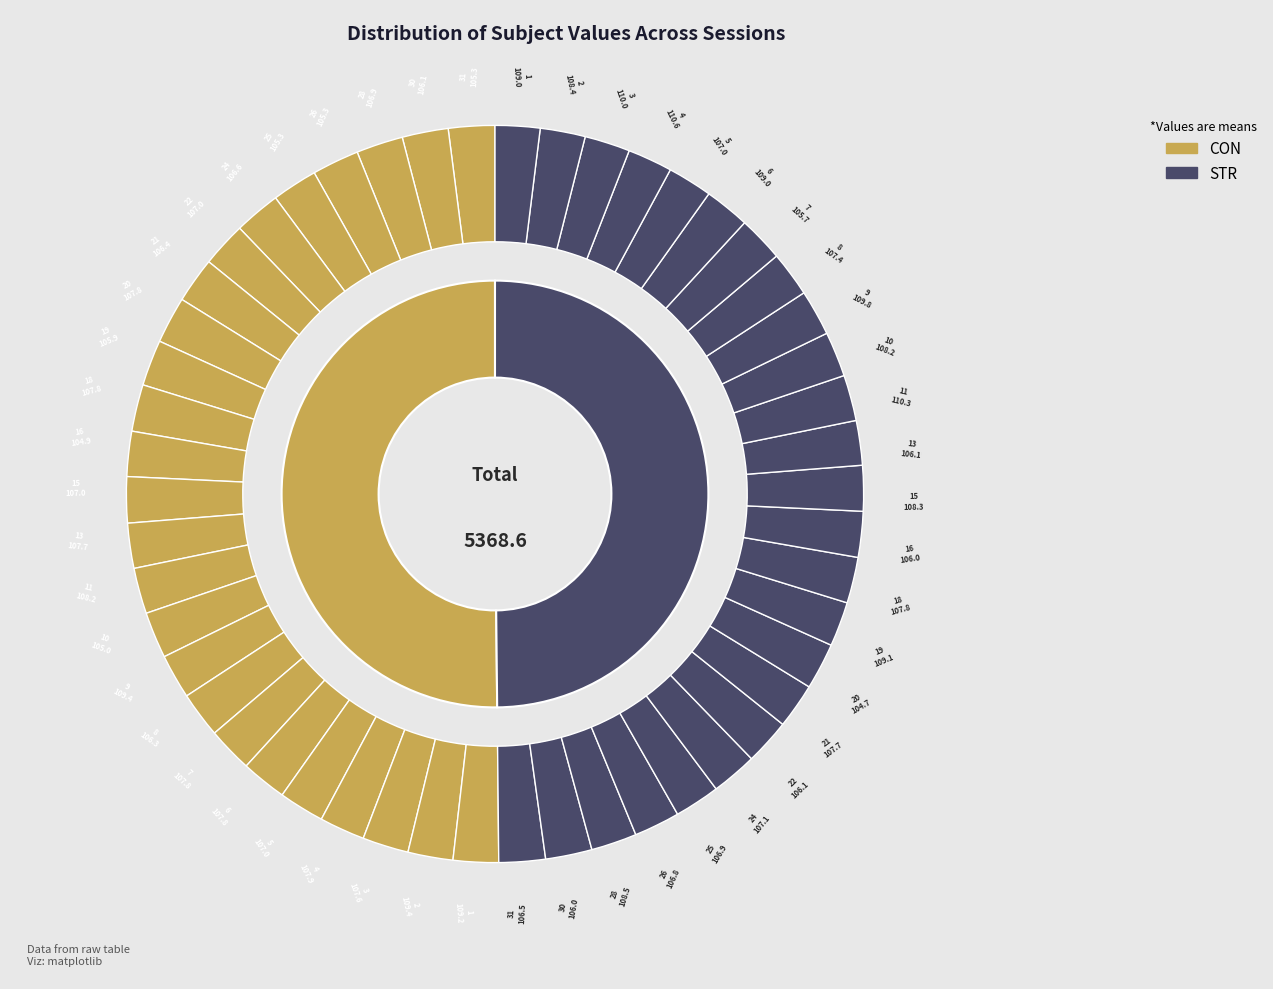

Does 21 account for over 50% of the chart?

No